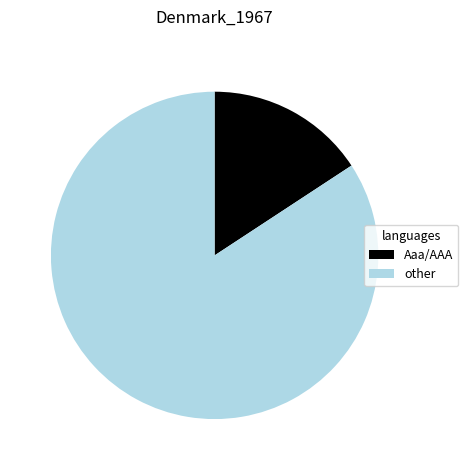

Is there any slice that represents more than half of the pie?

Yes